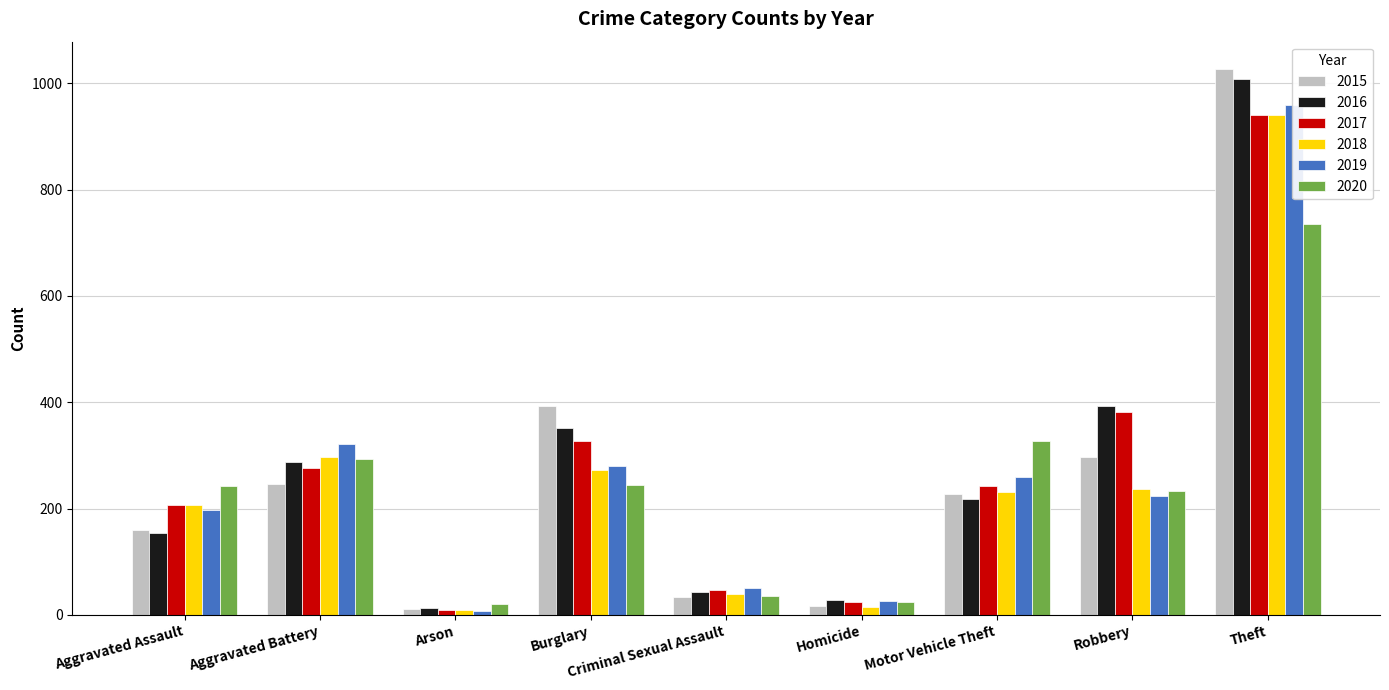

Count the number of data series in this chart.

6